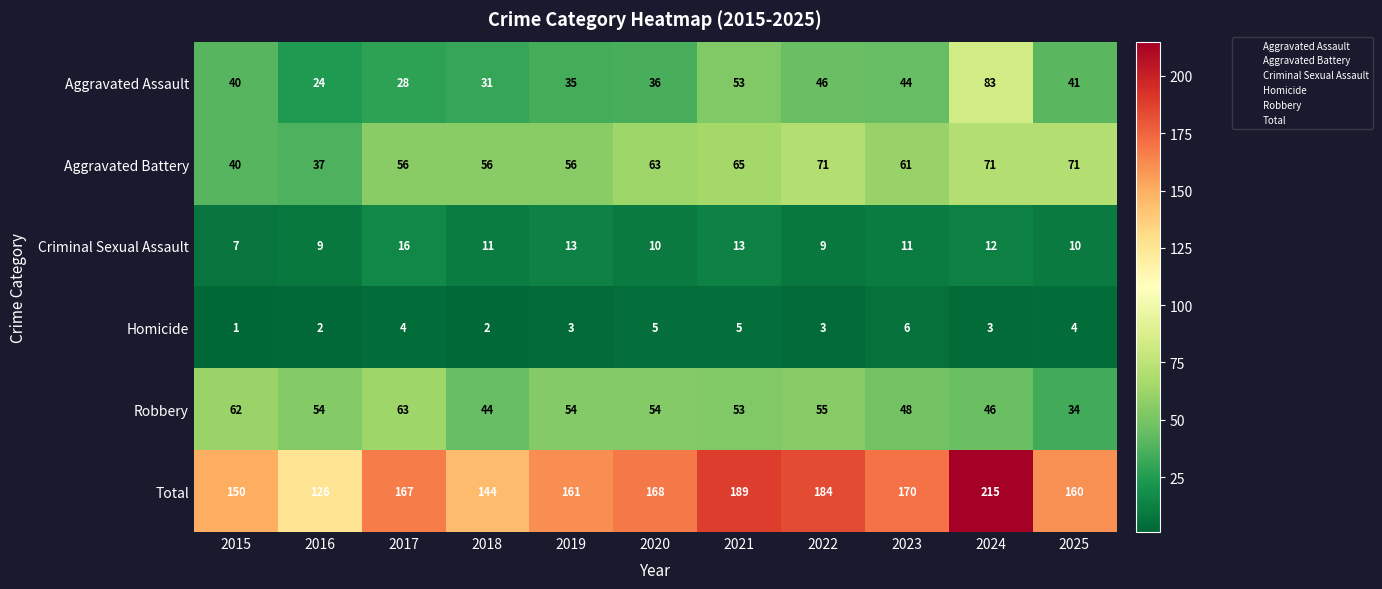

Which series changed the most between 2024 and 2025?

Total